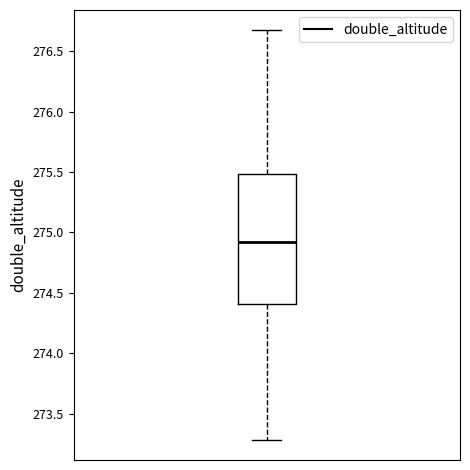

Where is the lower edge of the box on the y-axis? The values are not printed on the chart, so give them approximately, as read against the axis.

274.40